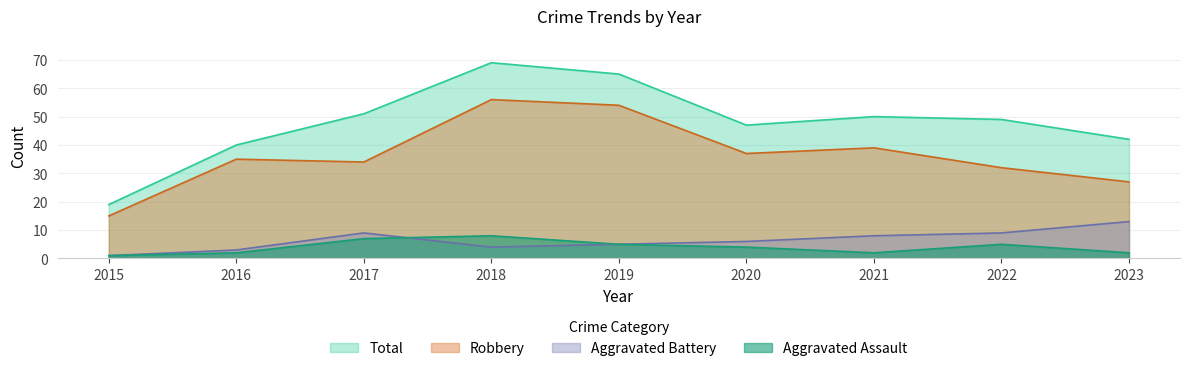

List the labels in order of Aggravated Assault value, largest first.

2018, 2017, 2019, 2022, 2020, 2016, 2021, 2023, 2015